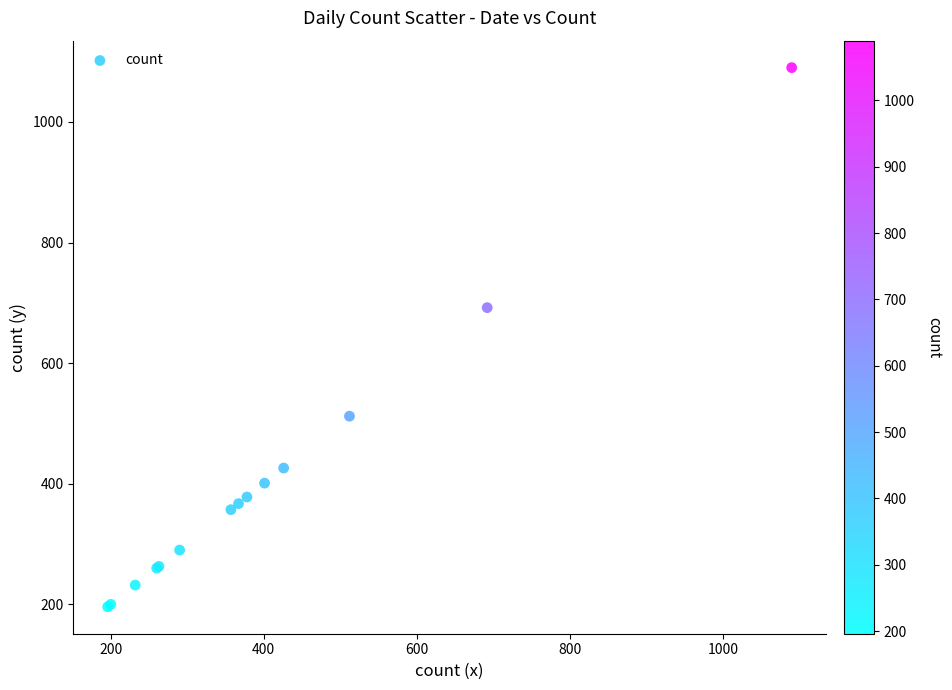

What Y value in the scatter plot is closest to 643?

692